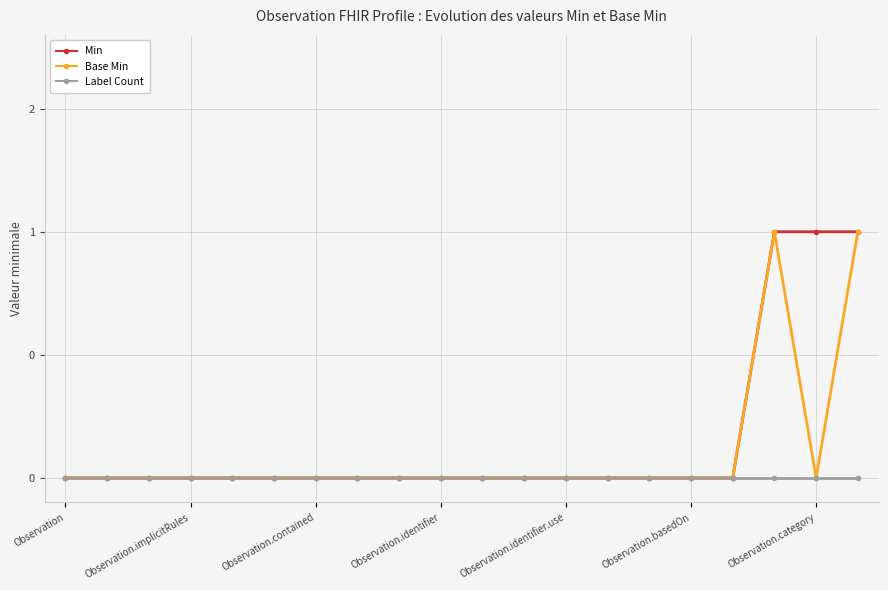

Is this an area chart (filled region under the line)?

No